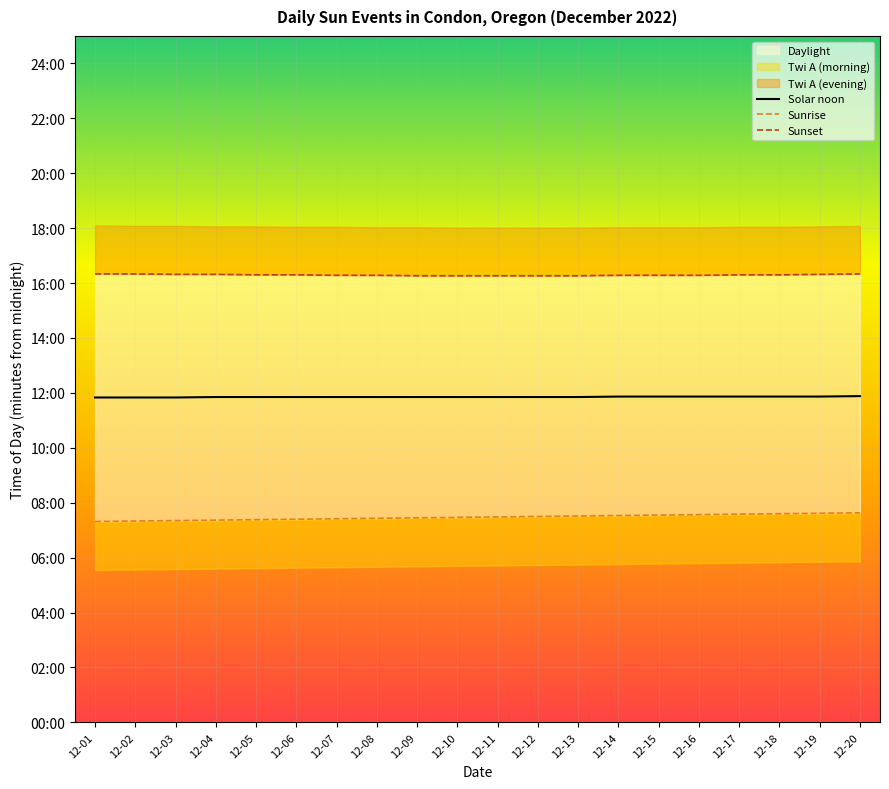

List the series in order of their overall mean, lowest first.

Sunrise, Solar noon, Sunset